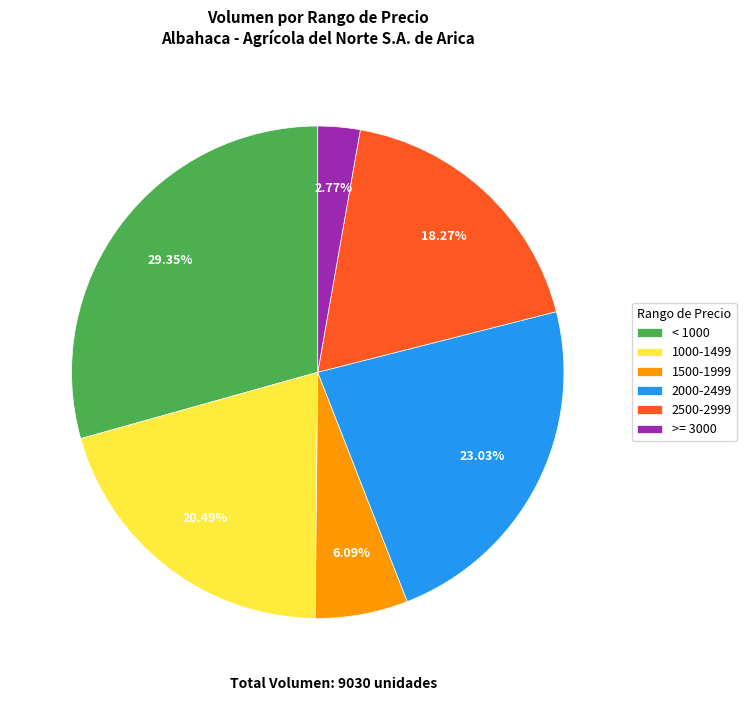

Is the sum of 2500-2999 and 1000-1499 greater than half?

No